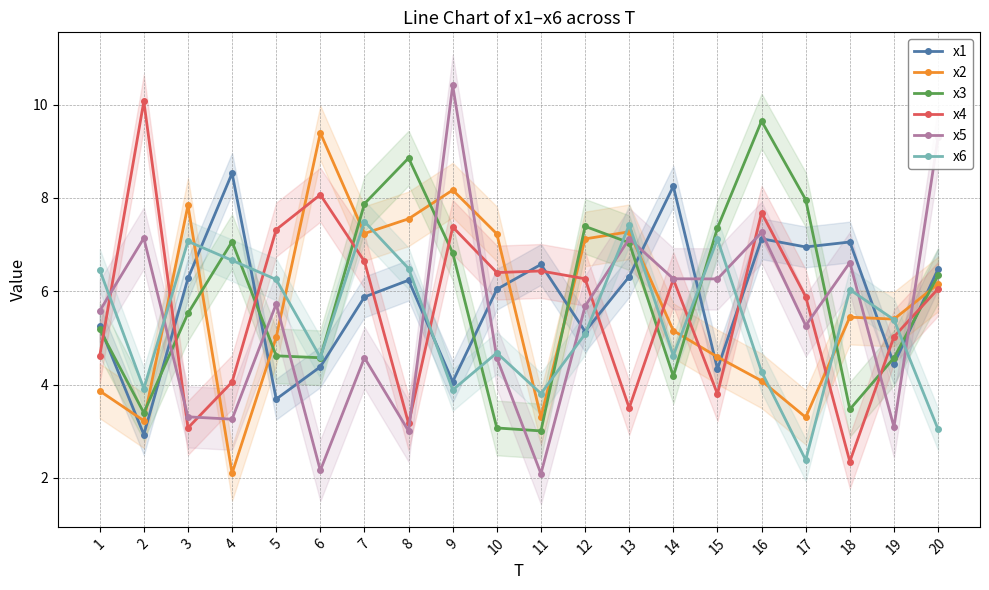

Which has a higher value, 15 or 17?

17